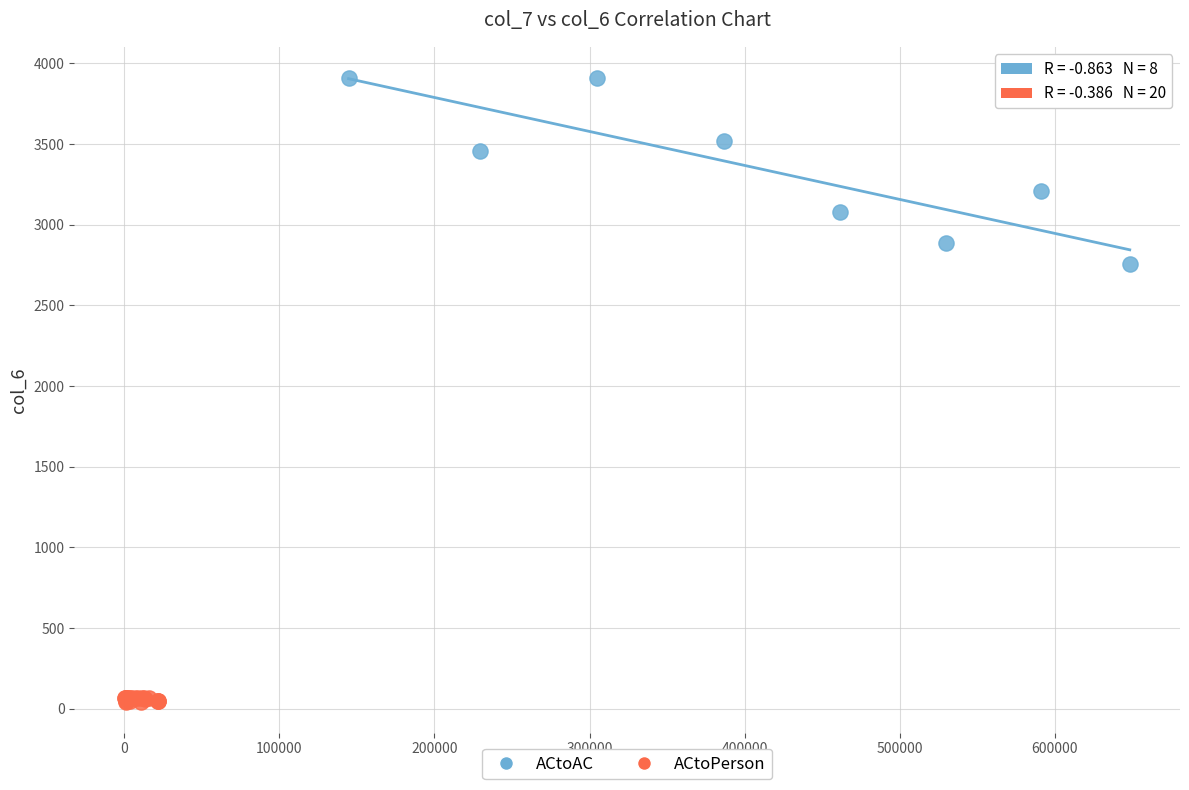

Which series contains the lowest Y value?

ACtoPerson